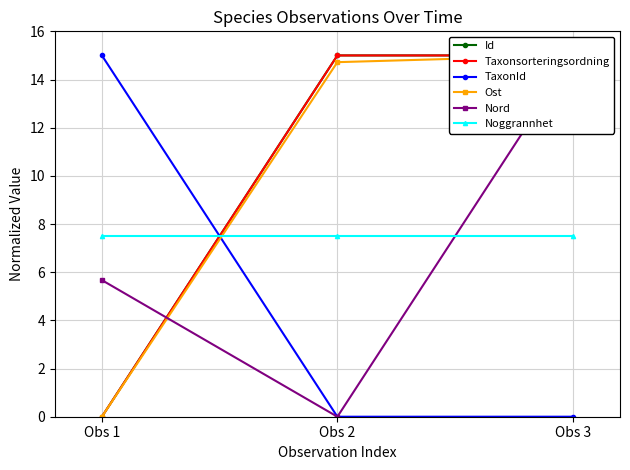

At which label is Taxonsorteringsordning closest to 7?

Obs 1